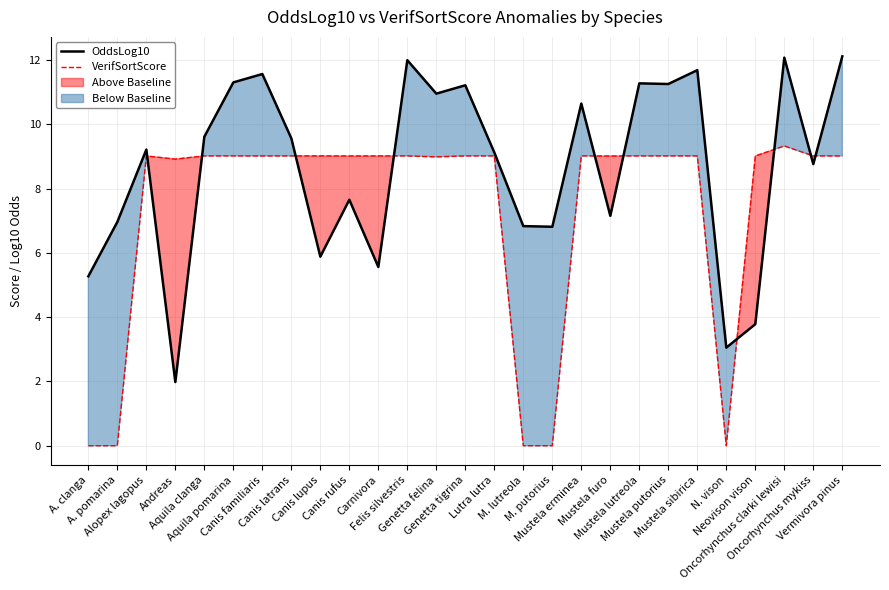

At how many categories does at least one series exceed 5?

26